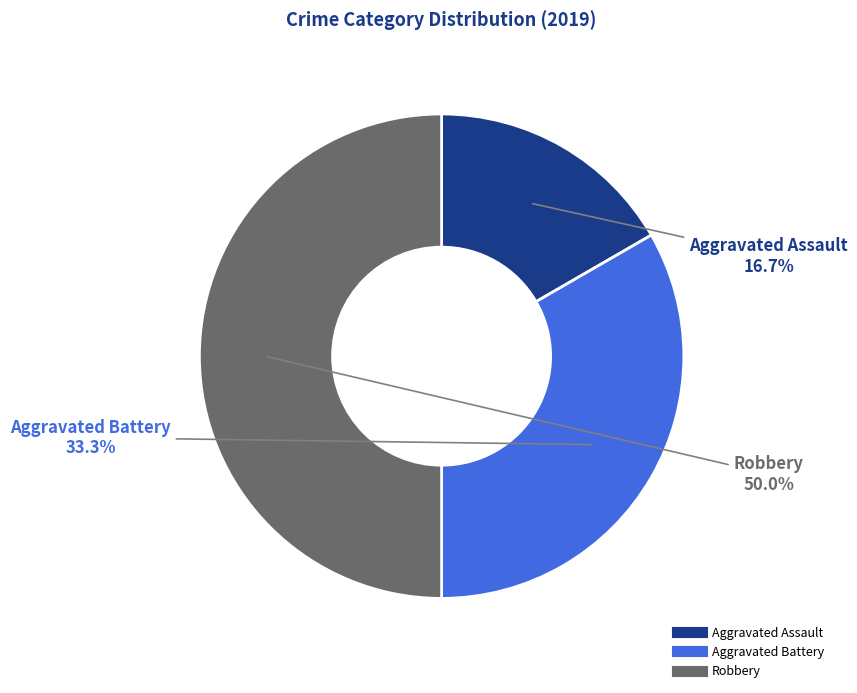

How many slices are in this pie chart?

3